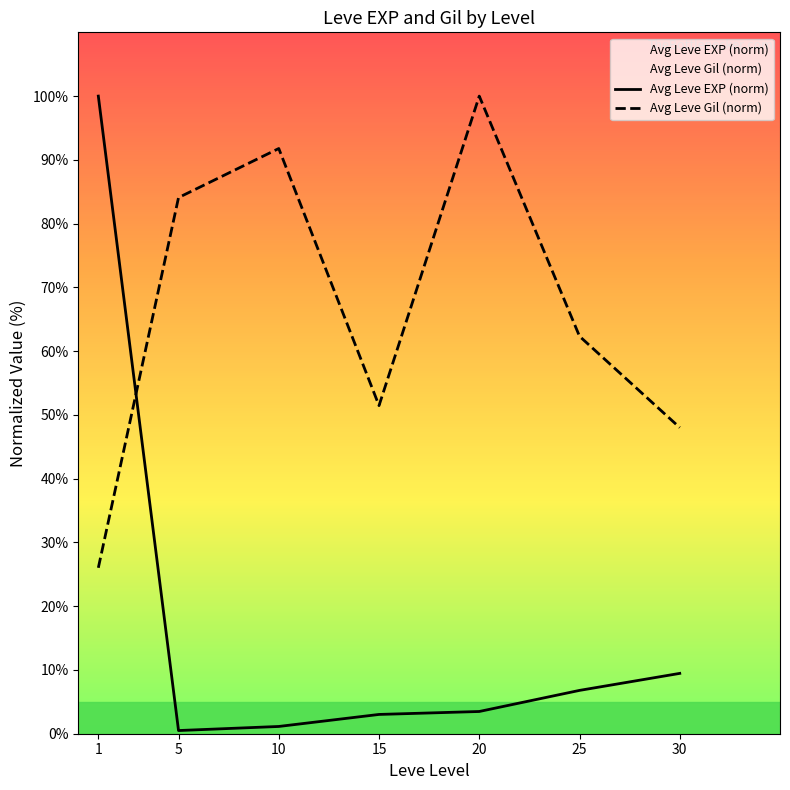

What is the value of the Avg Leve EXP (norm) point at the 7th from the left?

9.5